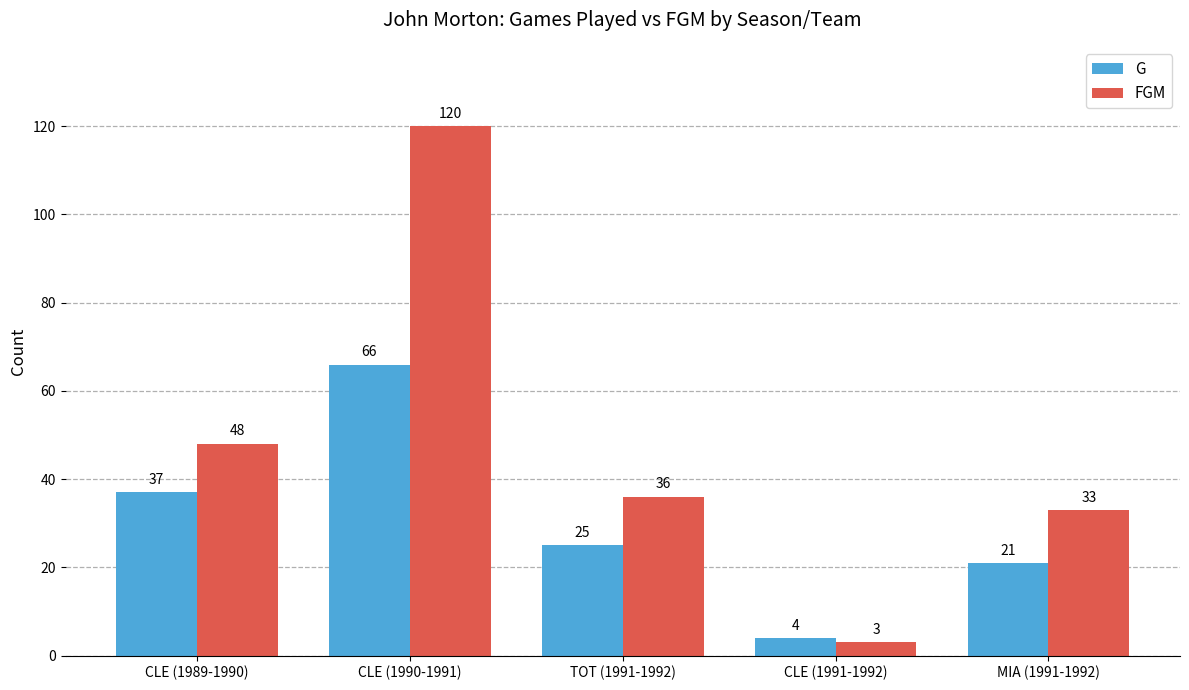

At CLE (1991-1992), list the series in order from largest to smallest.

G, FGM